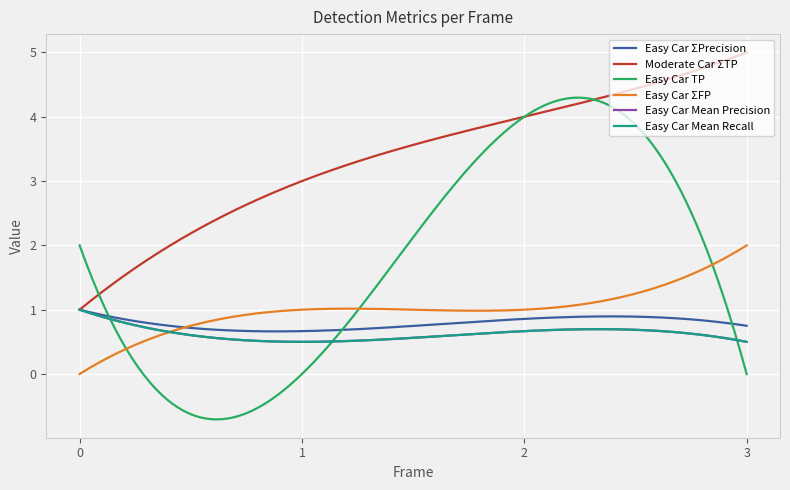

Reading left to right, what are all the values shown in this chart?

Easy Car ΣPrecision: 0=1.0	1=0.7	2=0.9	3=0.8
Moderate Car ΣTP: 0=1.0	1=3.0	2=4.0	3=5.0
Easy Car TP: 0=2.0	1=0.0	2=4.0	3=0.0
Easy Car ΣFP: 0=0.0	1=1.0	2=1.0	3=2.0
Easy Car Mean Precision: 0=1.0	1=0.5	2=0.7	3=0.5
Easy Car Mean Recall: 0=1.0	1=0.5	2=0.7	3=0.5